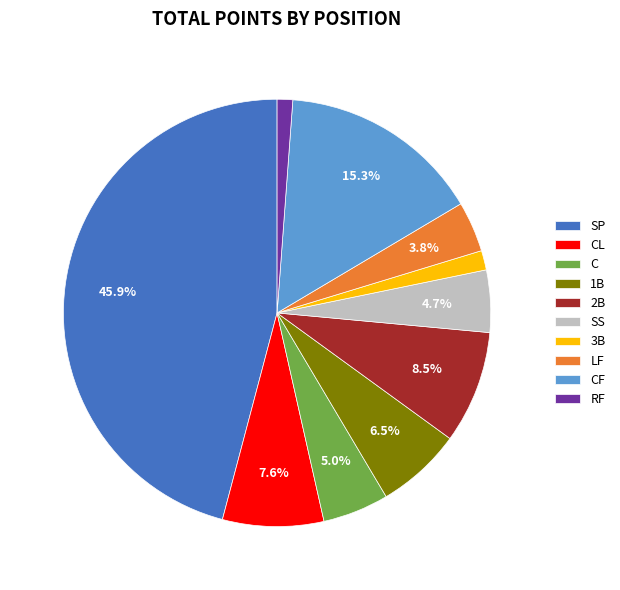

True or false: RF accounts for 11% of the total.

False